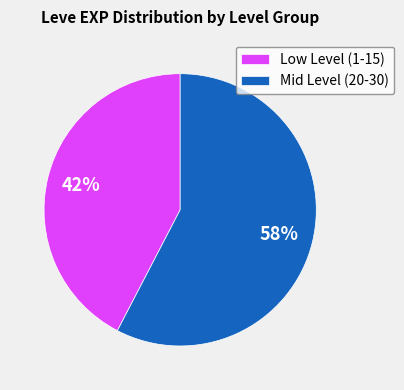

Approximately how many times larger is the value at Low Level (1-15) compared to Mid Level (20-30)?

0.7